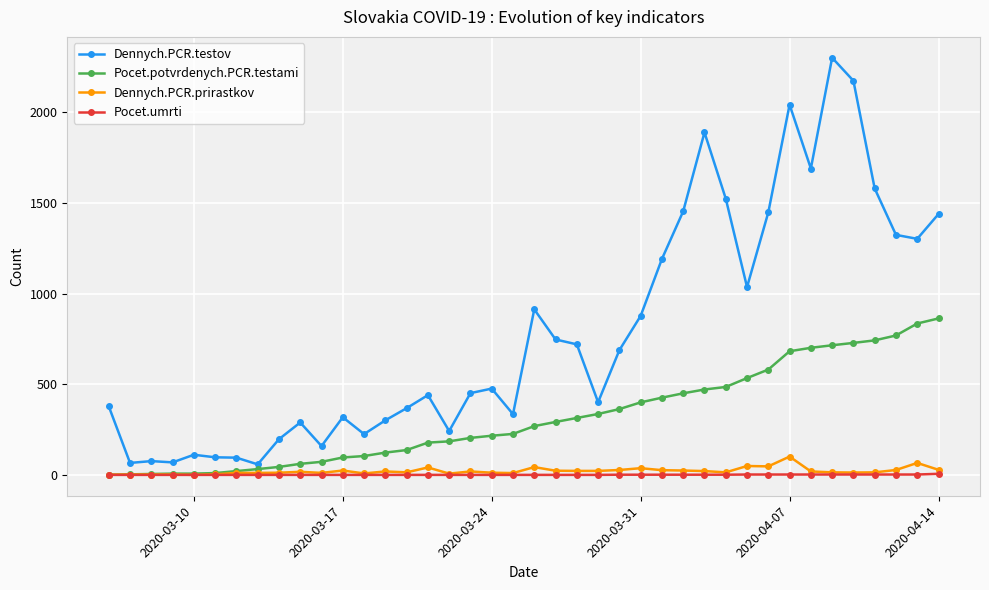

True or false: Dennych.PCR.testov has more than 2 points higher than both neighbors.

True